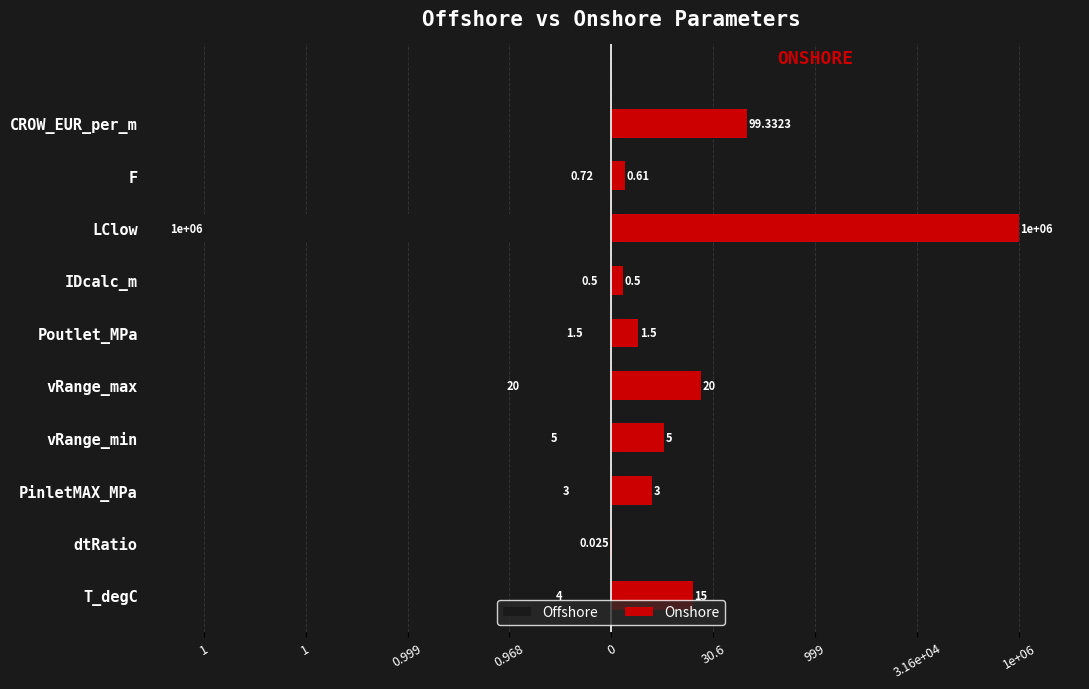

True or false: Offshore has a value of -3.0 at 3.16e+04.

False